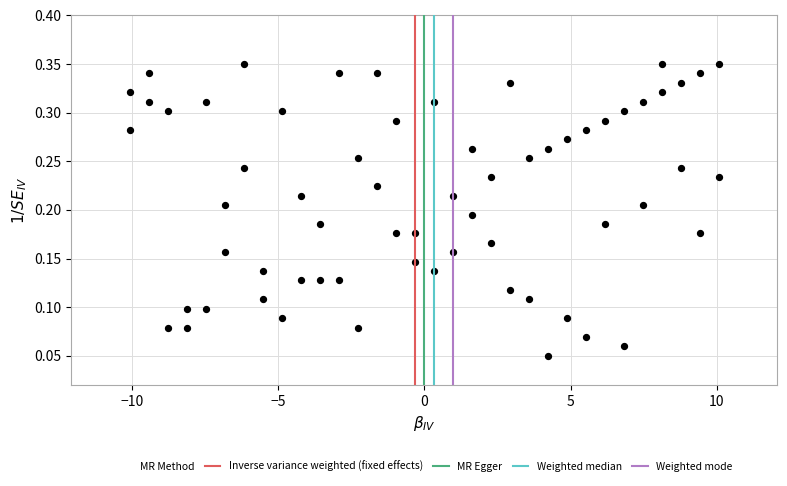

What is the range of X values (max minus min)?

20.1